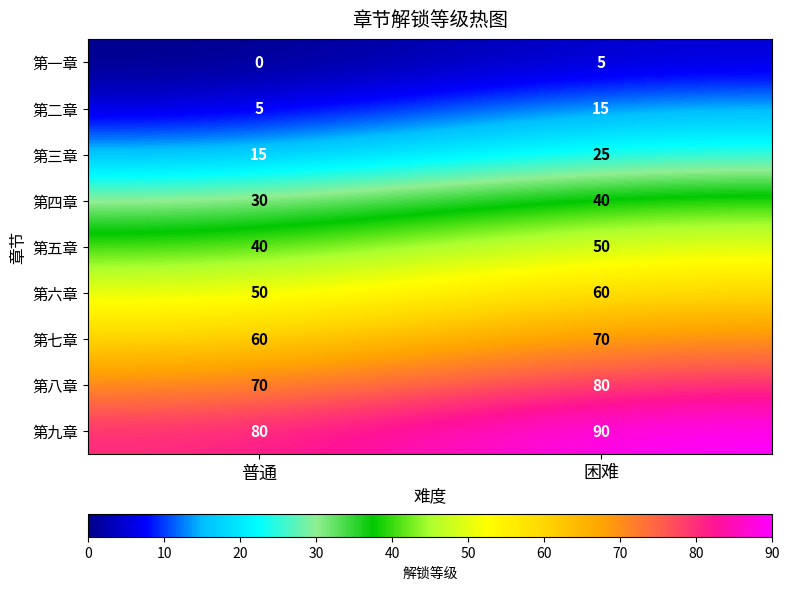

What is the difference between the highest and lowest values at 普通?

80